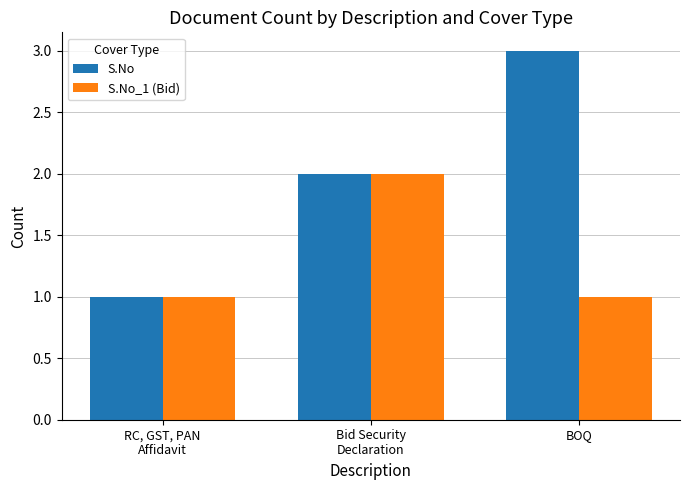

What position from the left is BOQ?

3